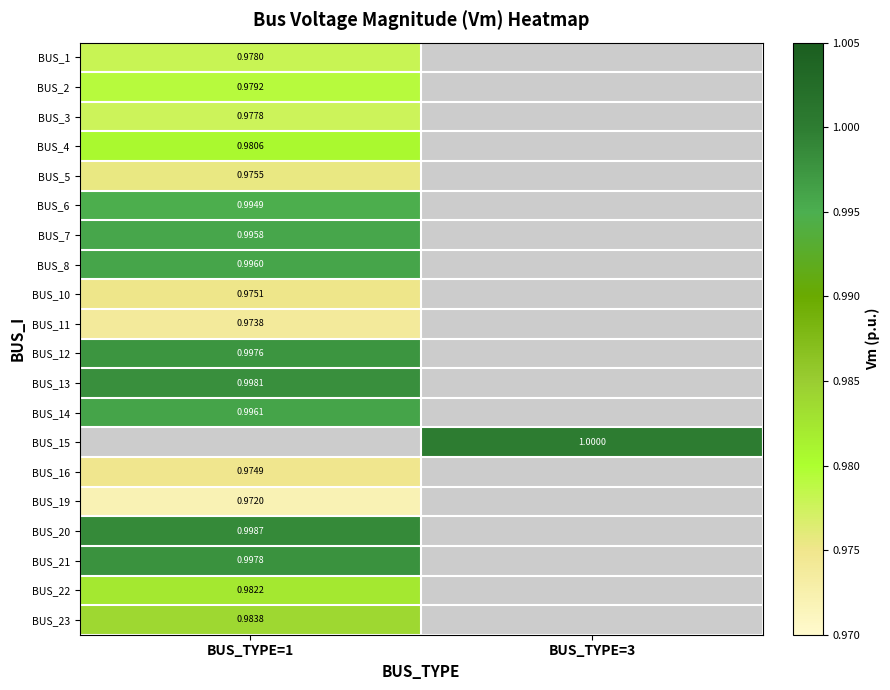

Is the value of BUS_1 at BUS_TYPE=1 greater than the value of BUS_6 at BUS_TYPE=1?

No